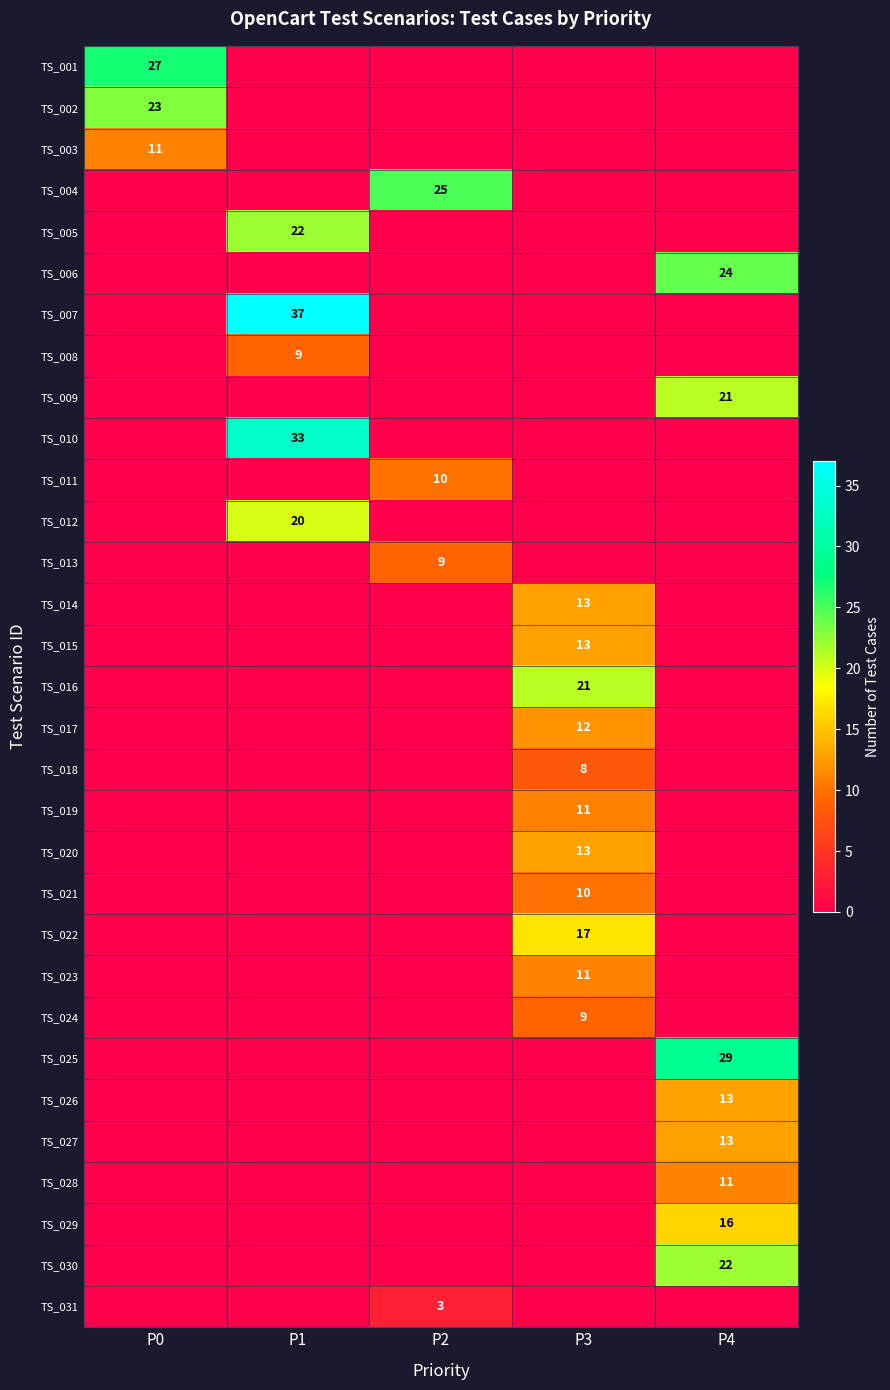

The TS_004 series shows 39 at P2. True or false?

False